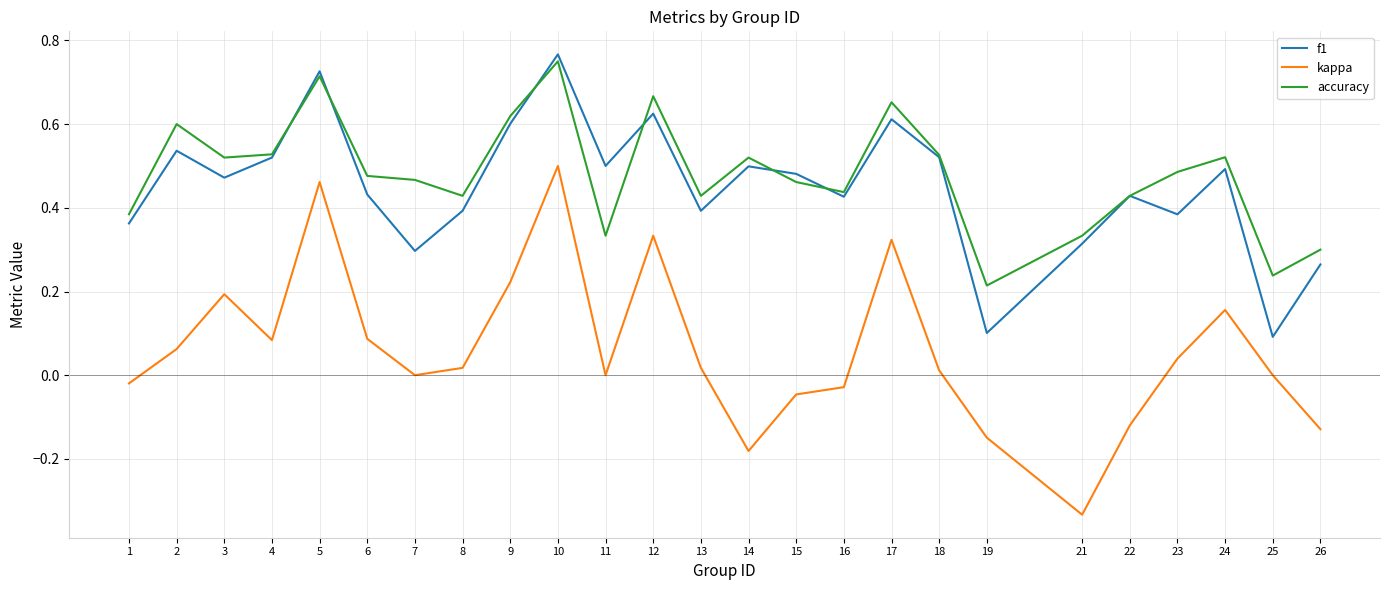

Is this an area chart (filled region under the line)?

No